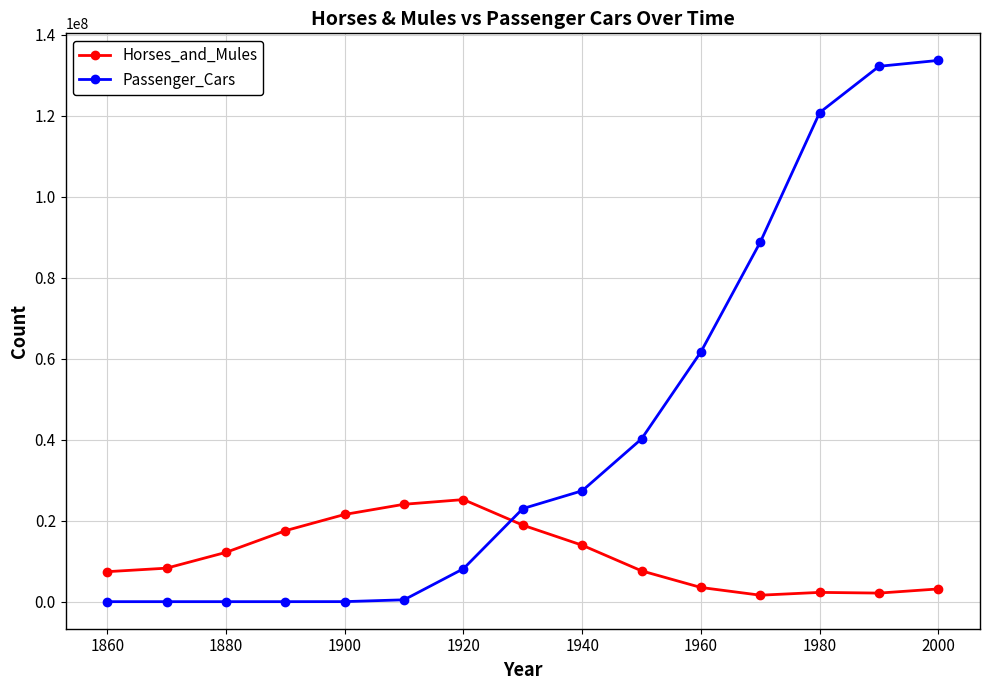

At how many categories does at least one series exceed 50368361?

5